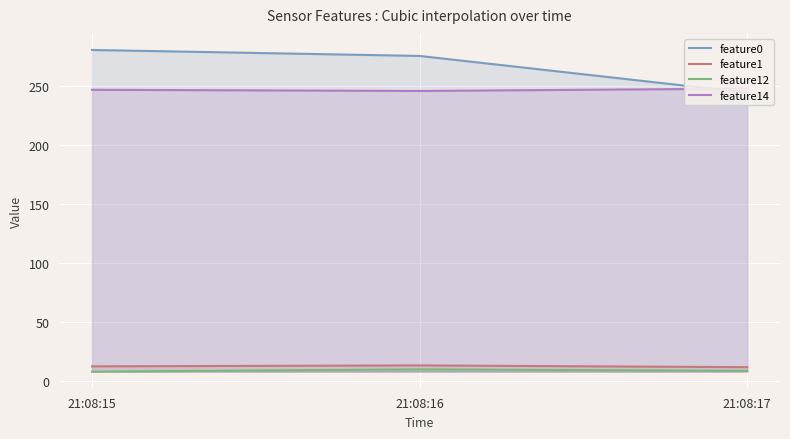

The feature0 series shows 244.6 at 21:08:17. True or false?

True